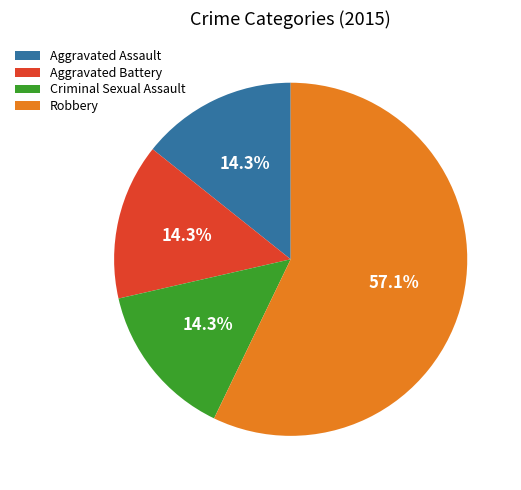

Which slice is the largest?

Robbery